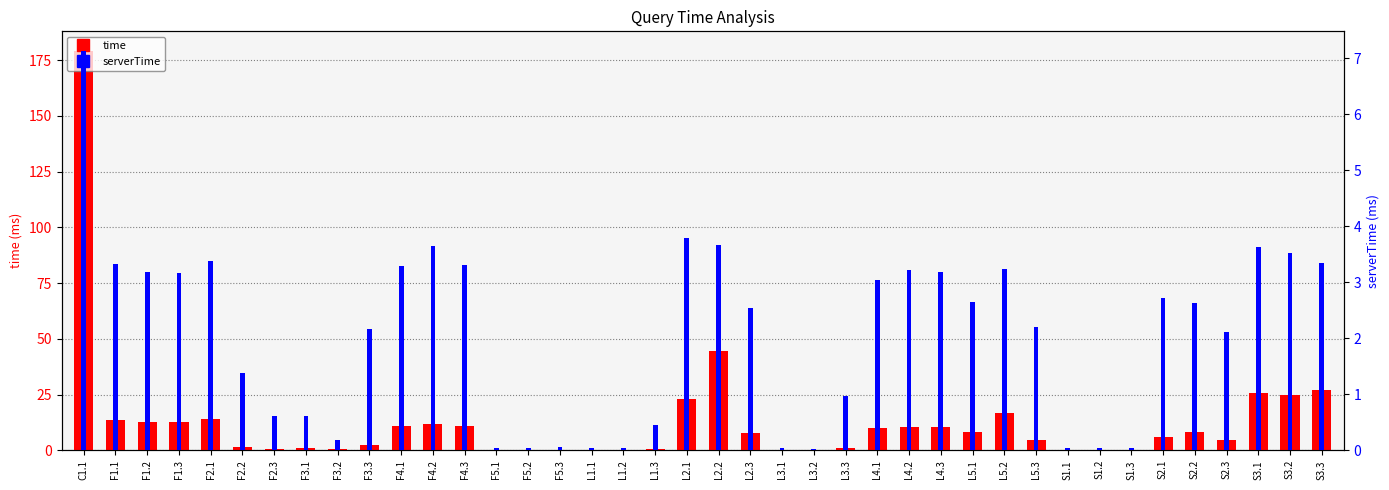

Which series has the largest range (max minus min)?

time